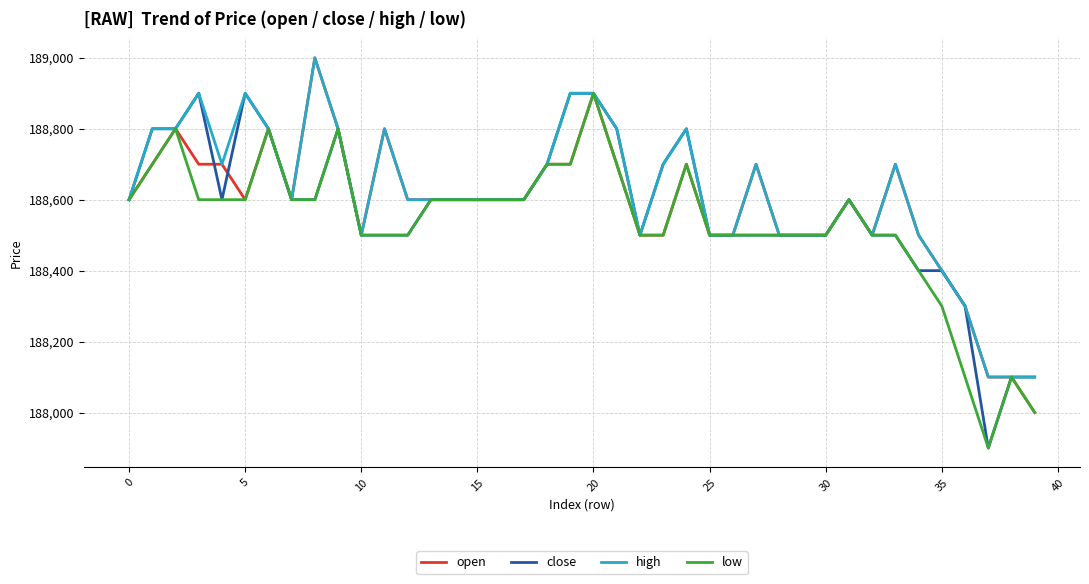

What is the smallest value displayed?

187900